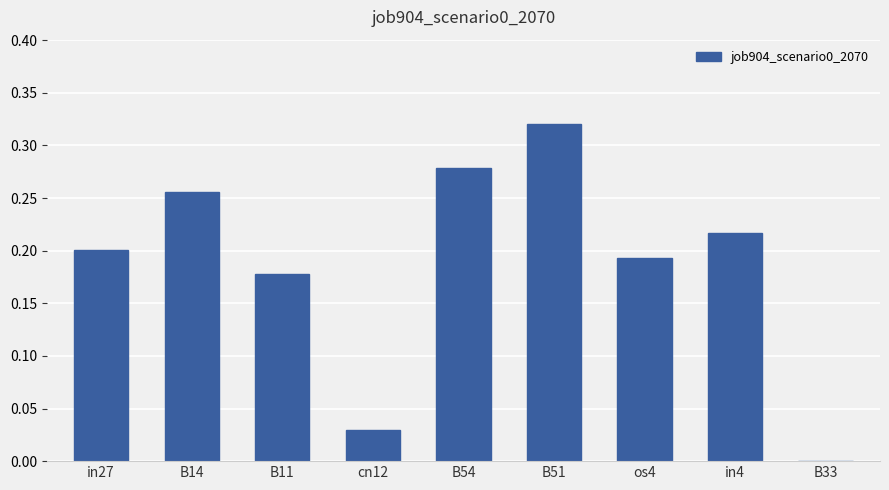

How many values exceed 0?

8